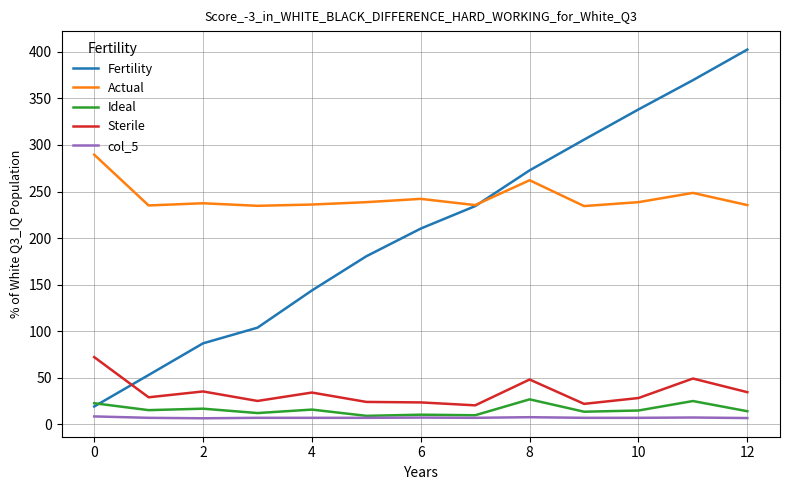

What is the minimum value for Ideal?

9.1